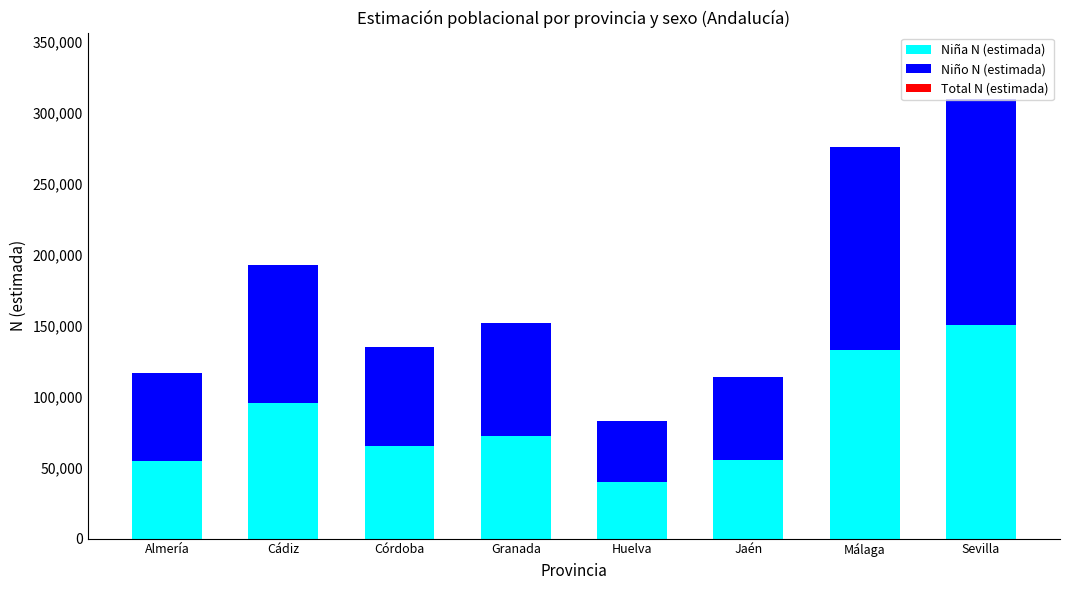

What are all the series names shown in the legend?

Niña N (estimada), Niño N (estimada), Total N (estimada)